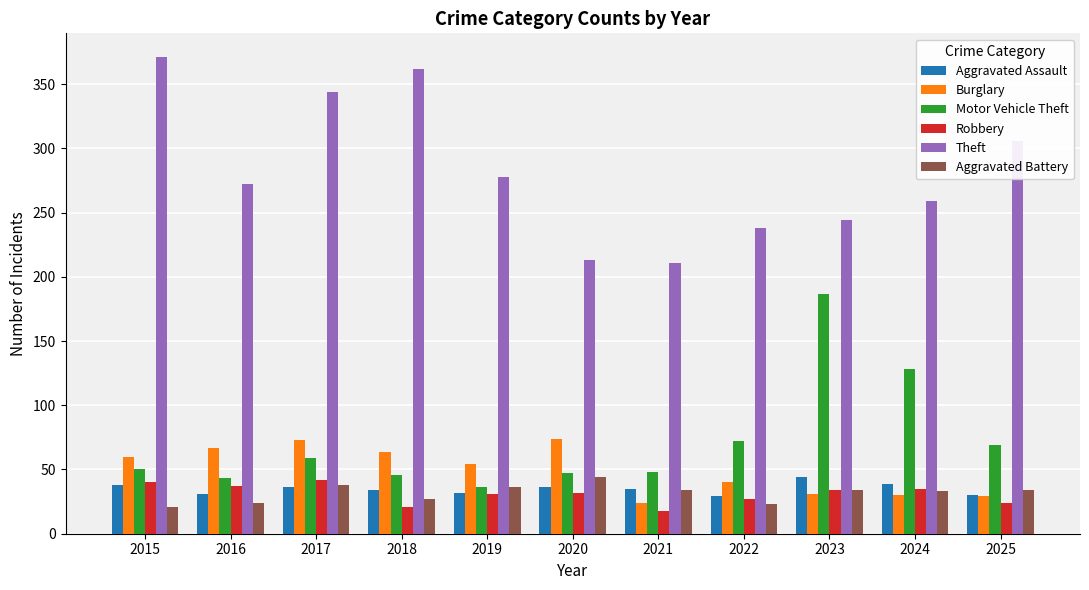

What is the difference between the maximum and minimum values in the Aggravated Battery series?

23